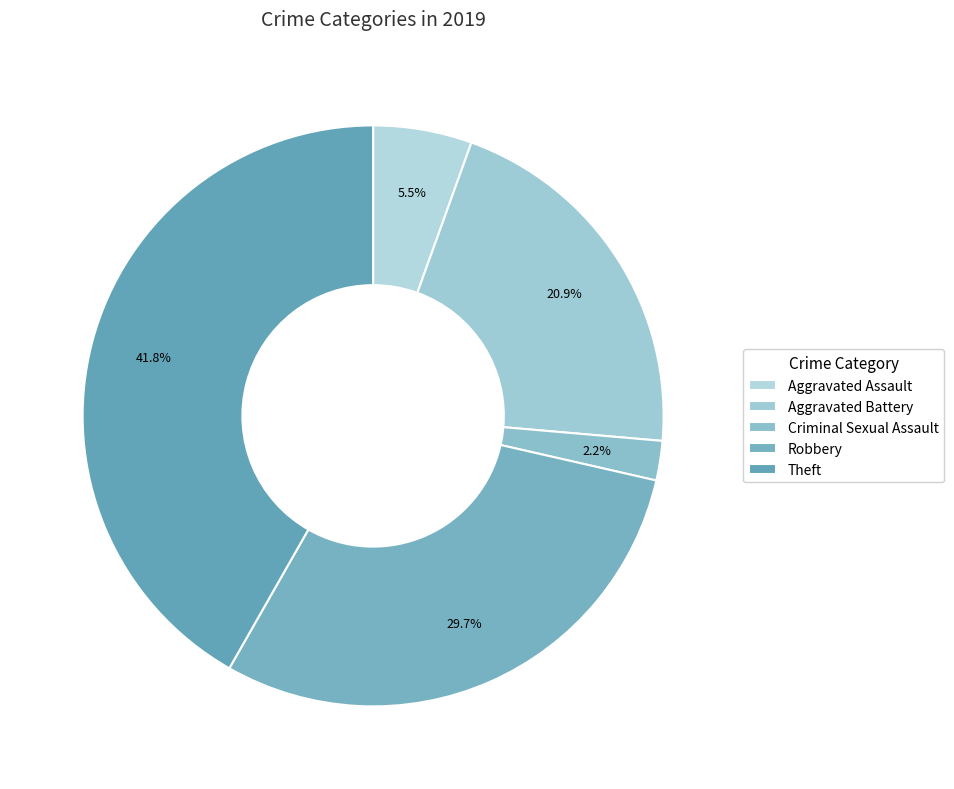

To the nearest percent, what is the difference between the largest and smallest slice percentages?

40%